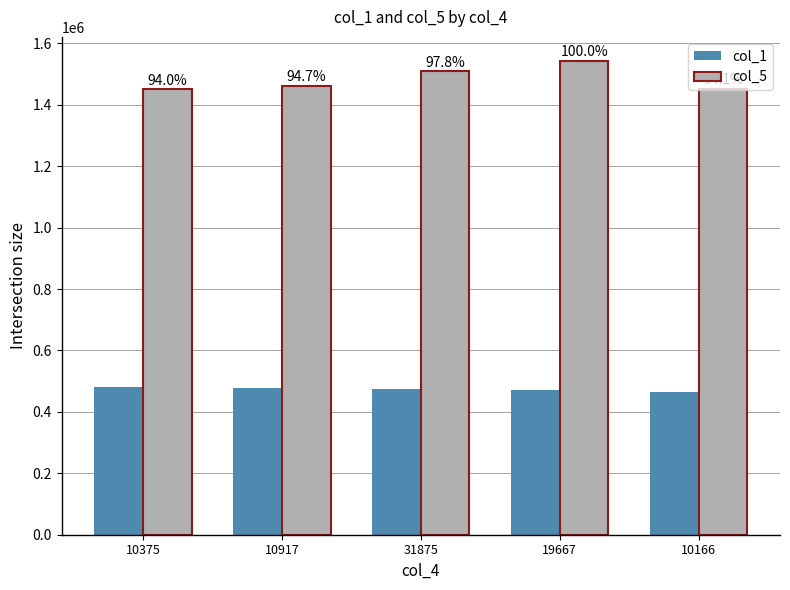

What is the value of the col_5 bar at the 4th from the left?

1543666